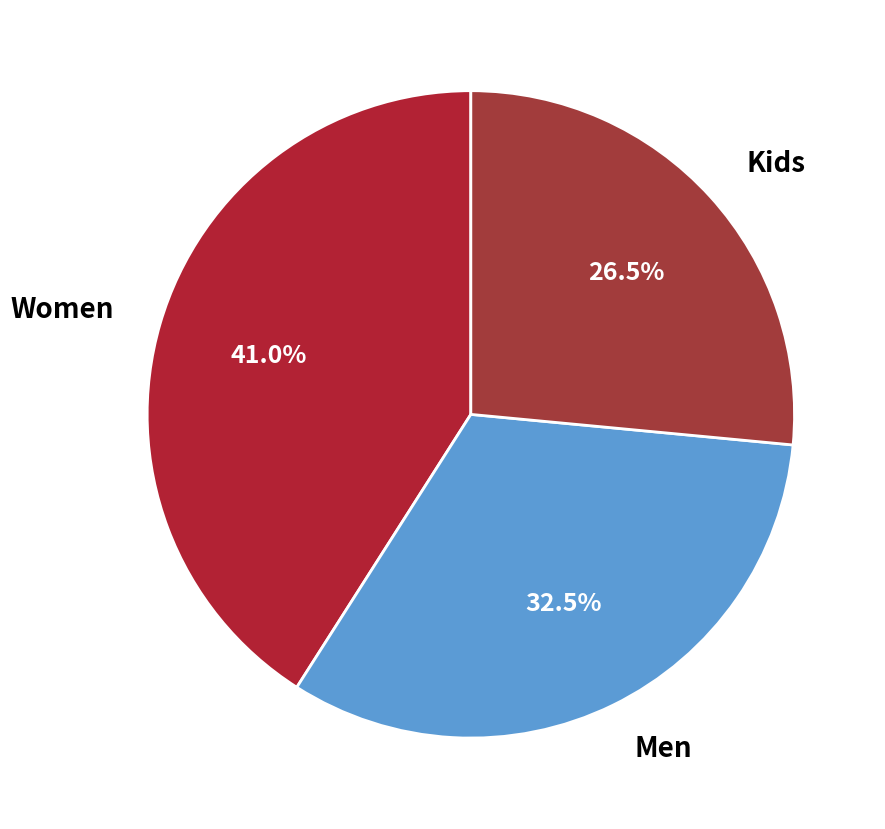

Rank the categories by value from highest to lowest.

Women, Men, Kids